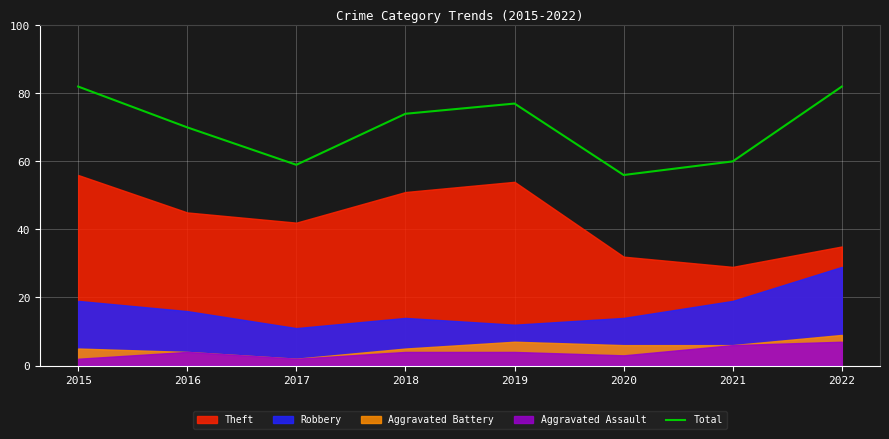

The chart shows a value of 60 at 2021. True or false?

True